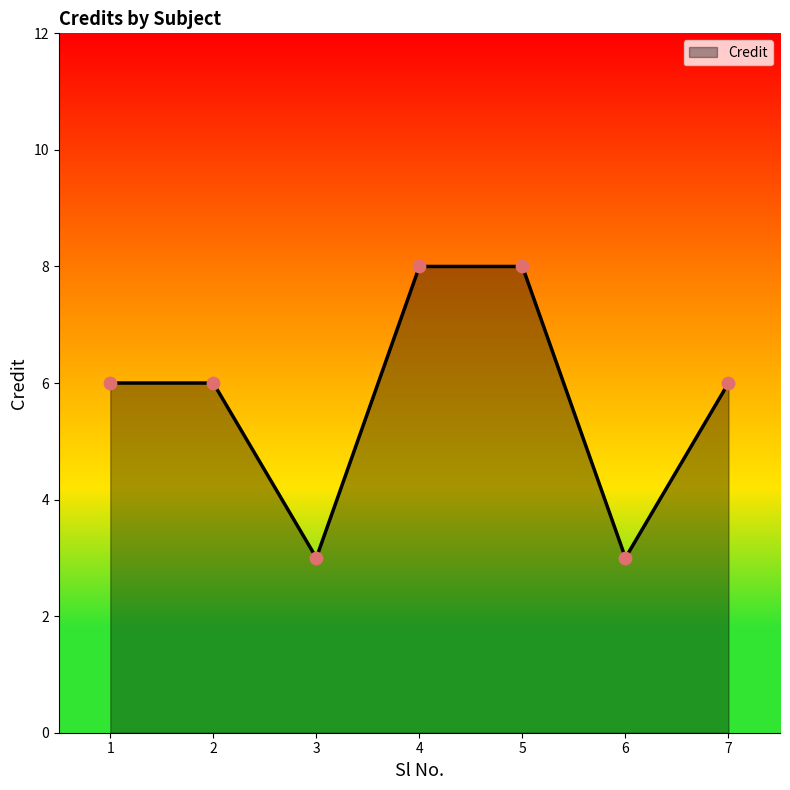

Approximately how many times larger is the value at 6 compared to 7?

0.5